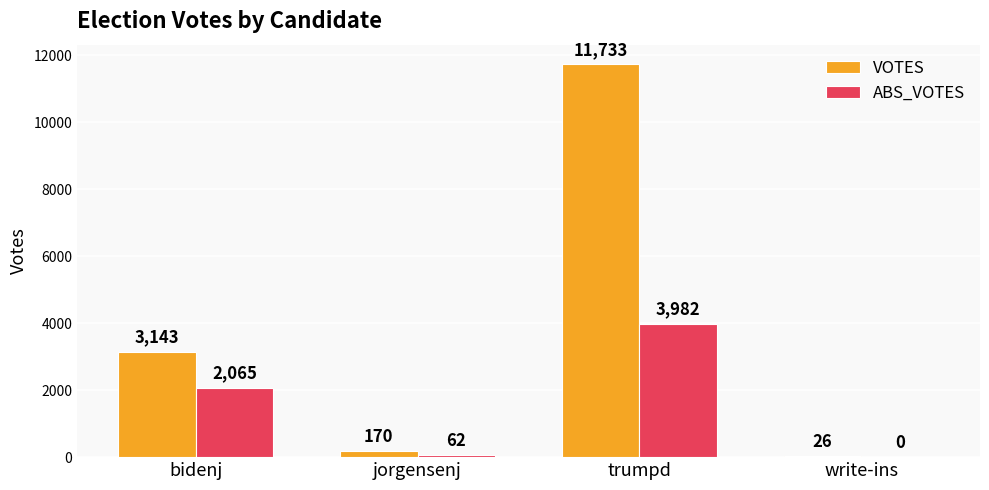

Which series changed the most between jorgensenj and trumpd?

VOTES